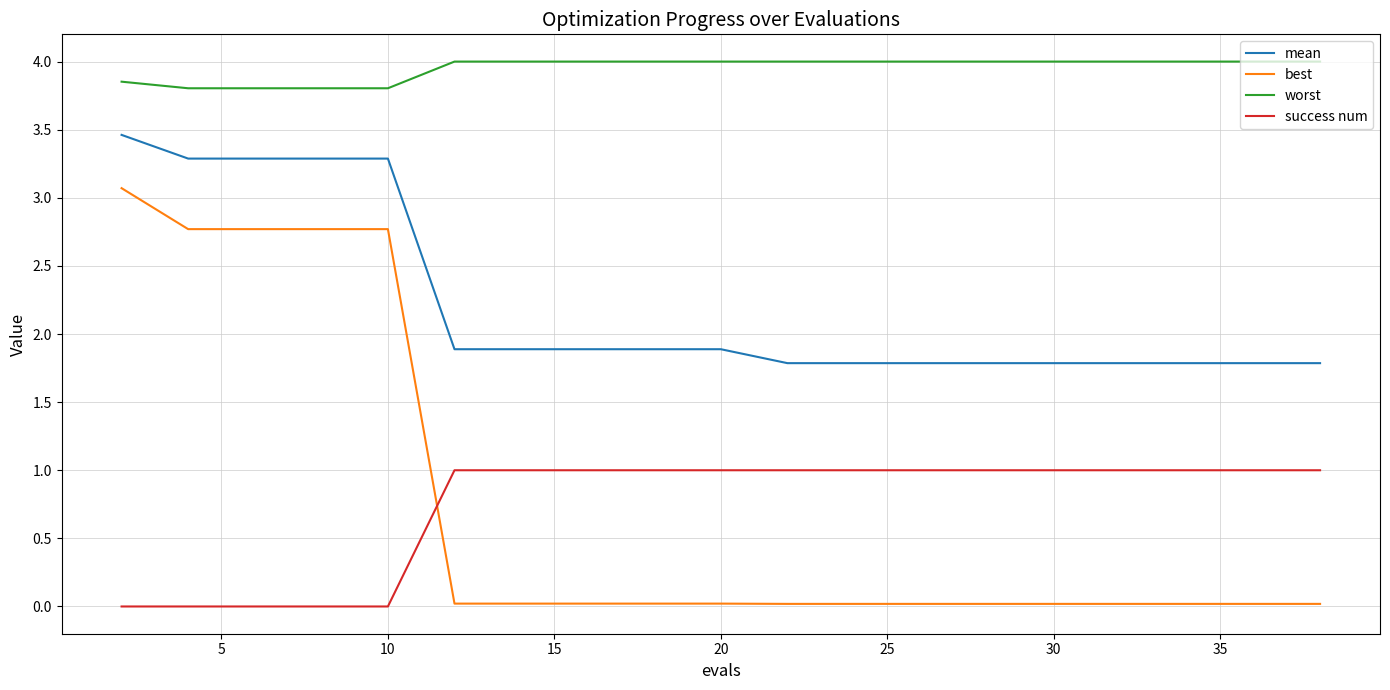

Which series has the largest range (max minus min)?

best